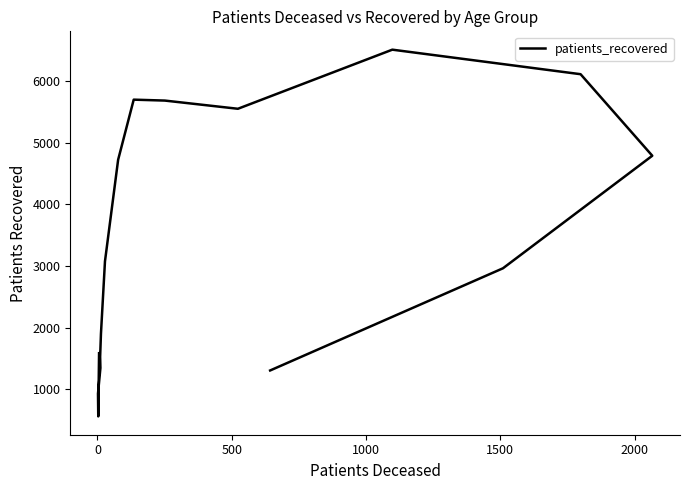

True or false: the data shows 2962 at 14.

True